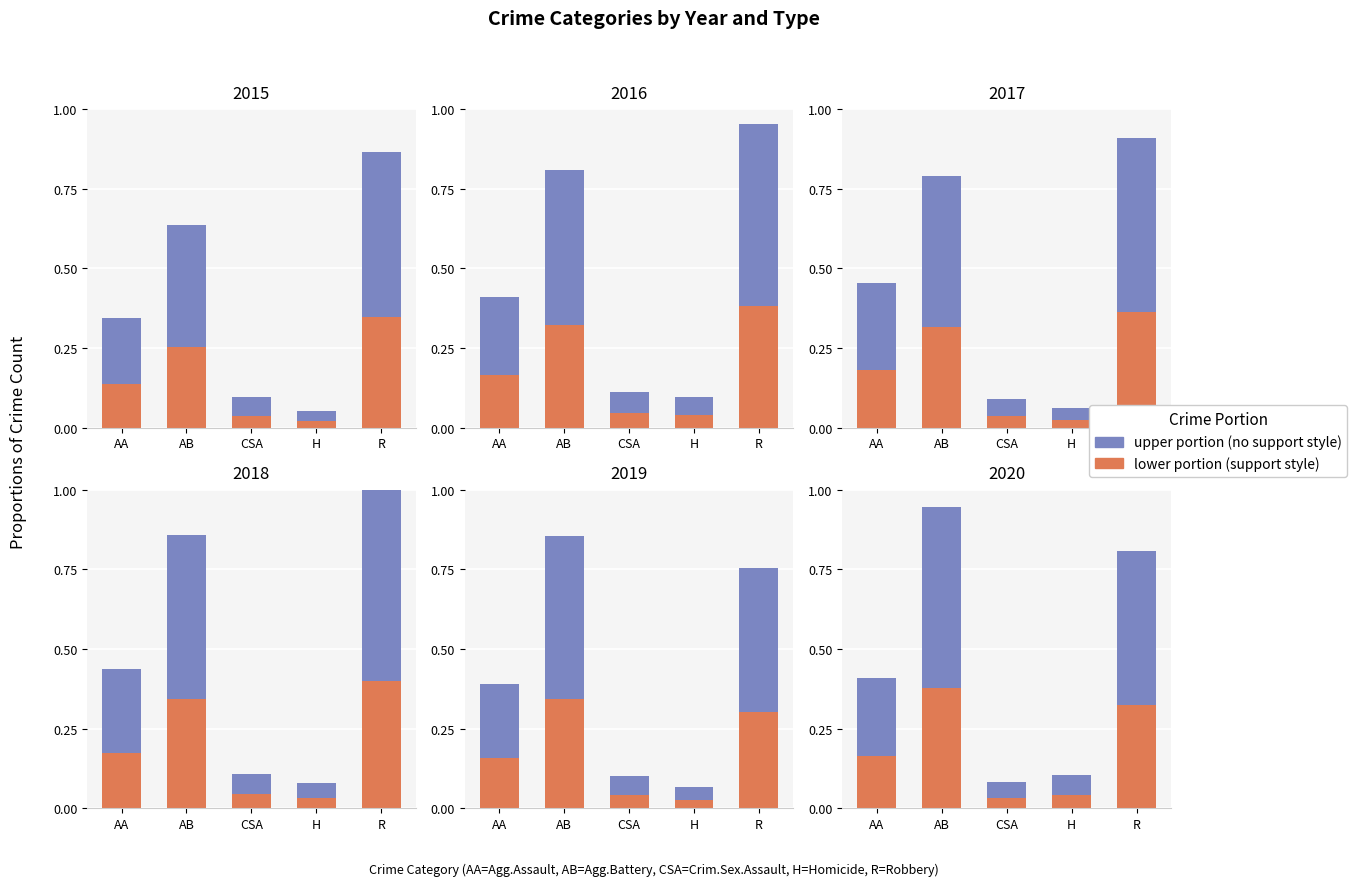

Is it true that no support equals 0.8 at R?

False